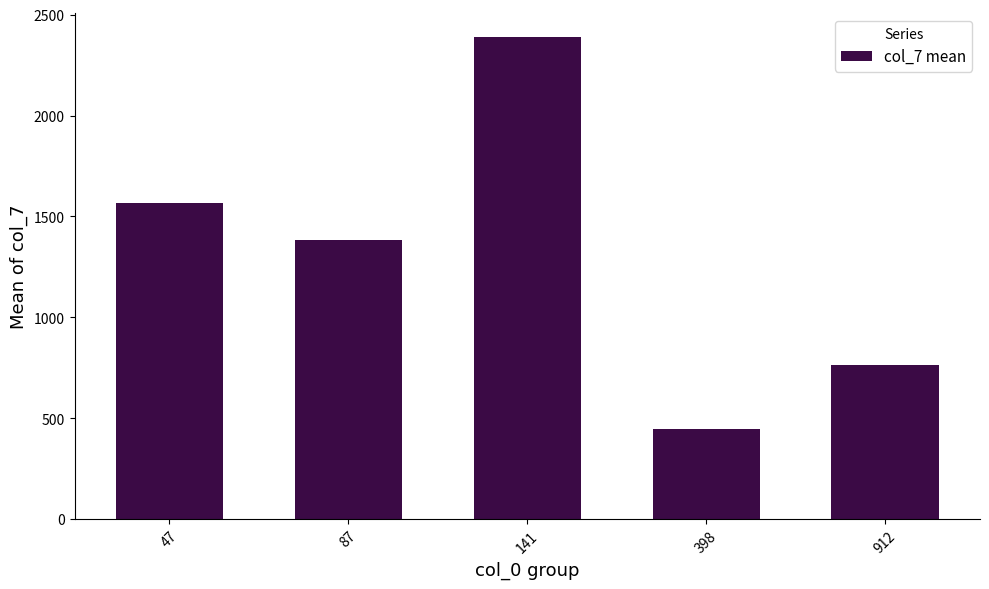

Approximately how many times larger is the value at 47 compared to 398?

3.5